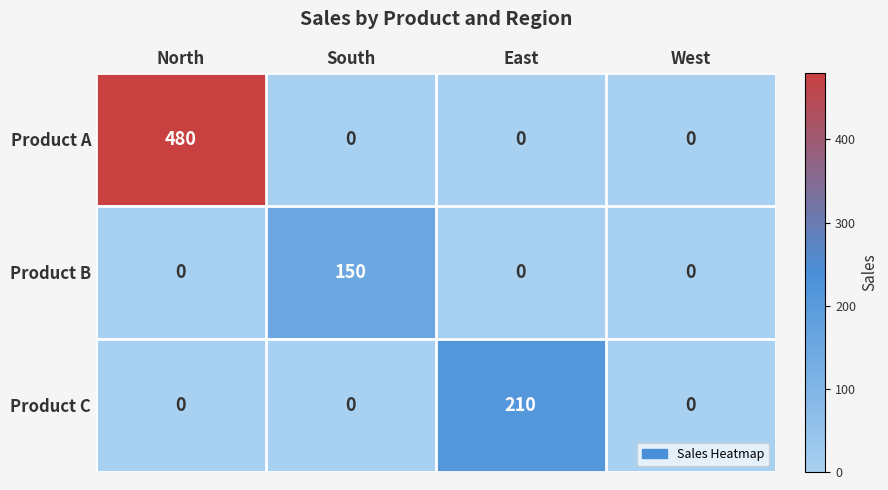

What is the sum of all Product B values?

150